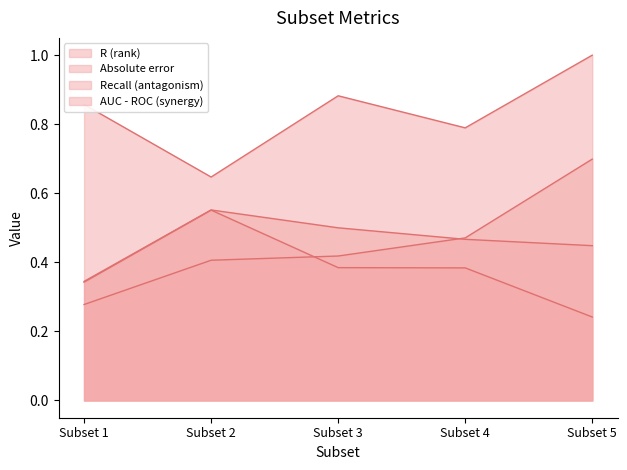

Count the AUC - ROC (synergy) values in the range 0 to 1.

5